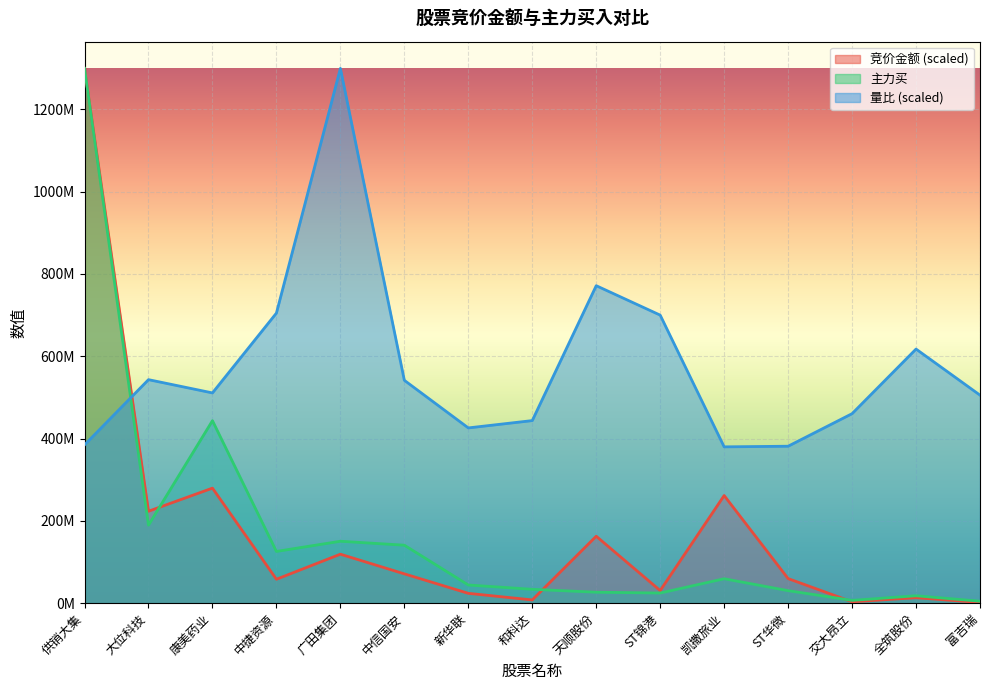

What is the label of the 9th point from the left?

天顺股份